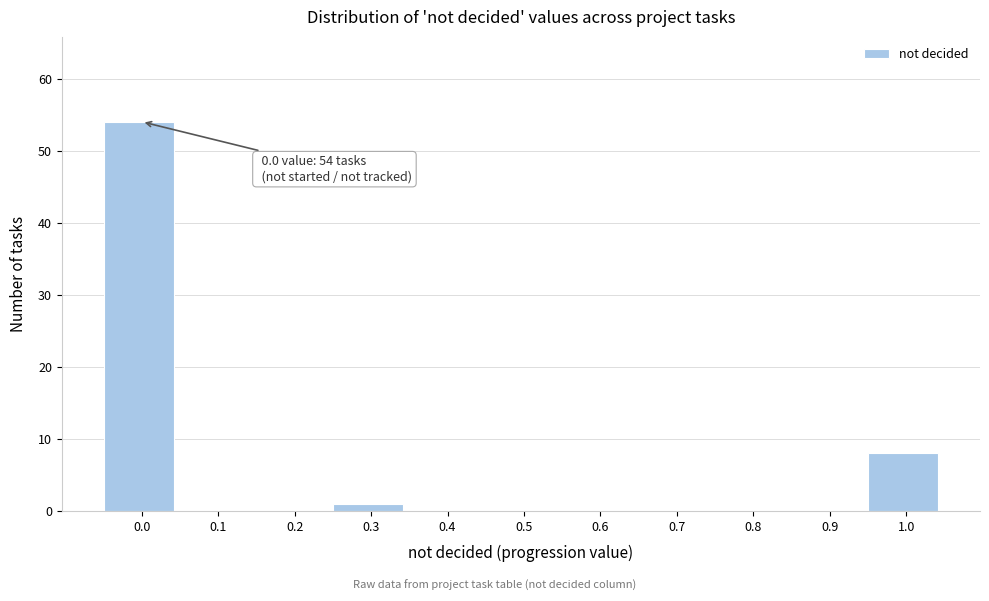

Reading right to left, extract all data points from this chart.

1.0=8	0.9=0	0.8=0	0.7=0	0.6=0	0.5=0	0.4=0	0.3=1	0.2=0	0.1=0	0.0=54